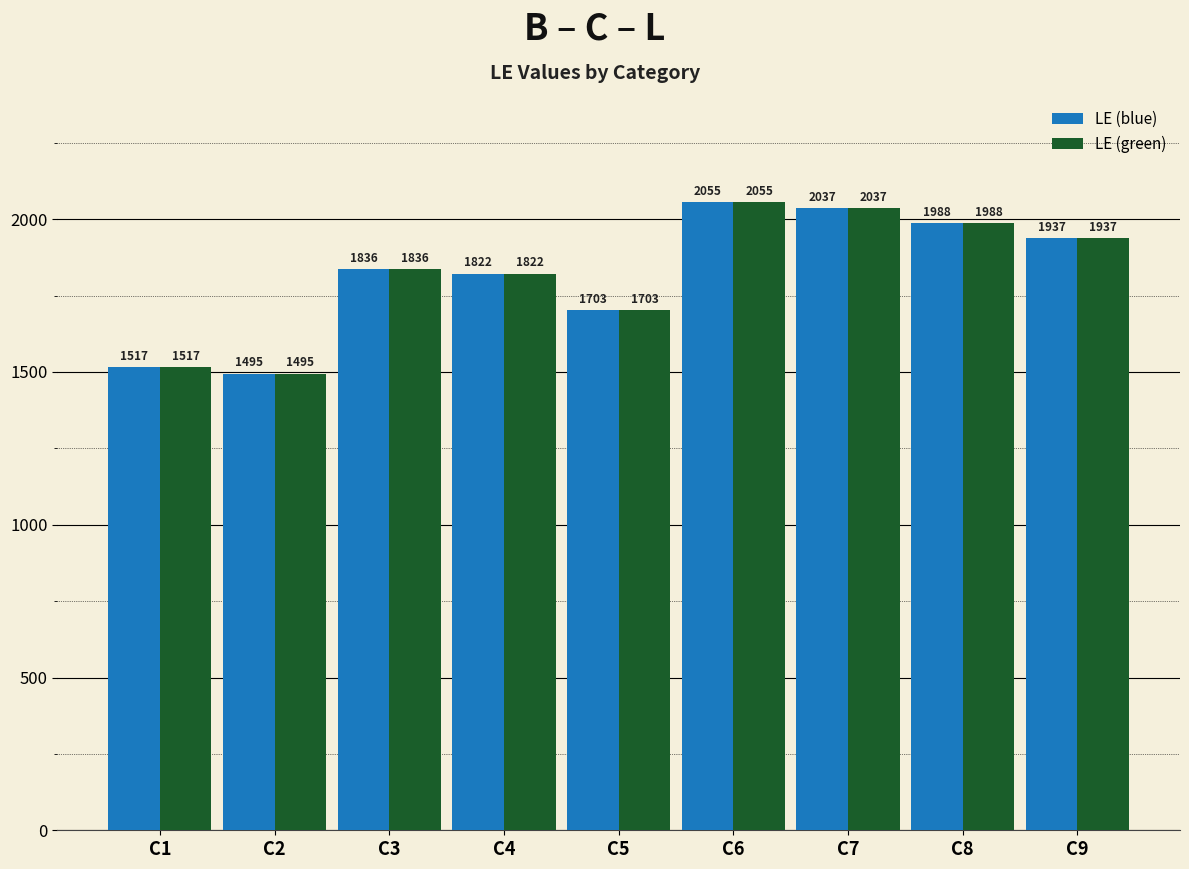

List the labels in order of LE (green) value, smallest first.

C2, C1, C5, C4, C3, C9, C8, C7, C6